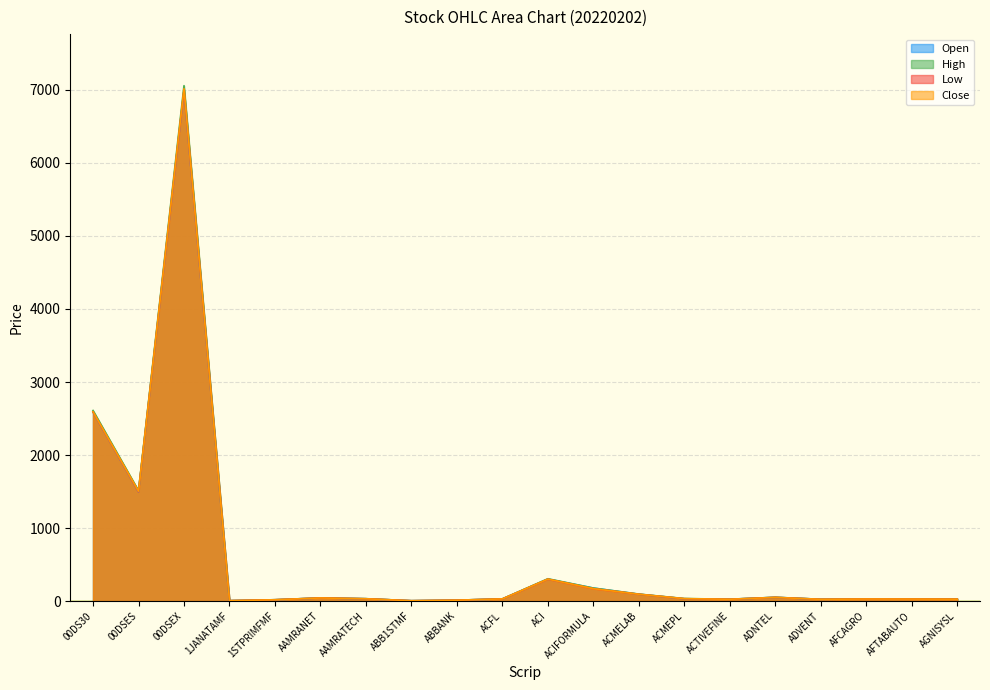

What are all the series names shown in the legend?

Open, High, Low, Close